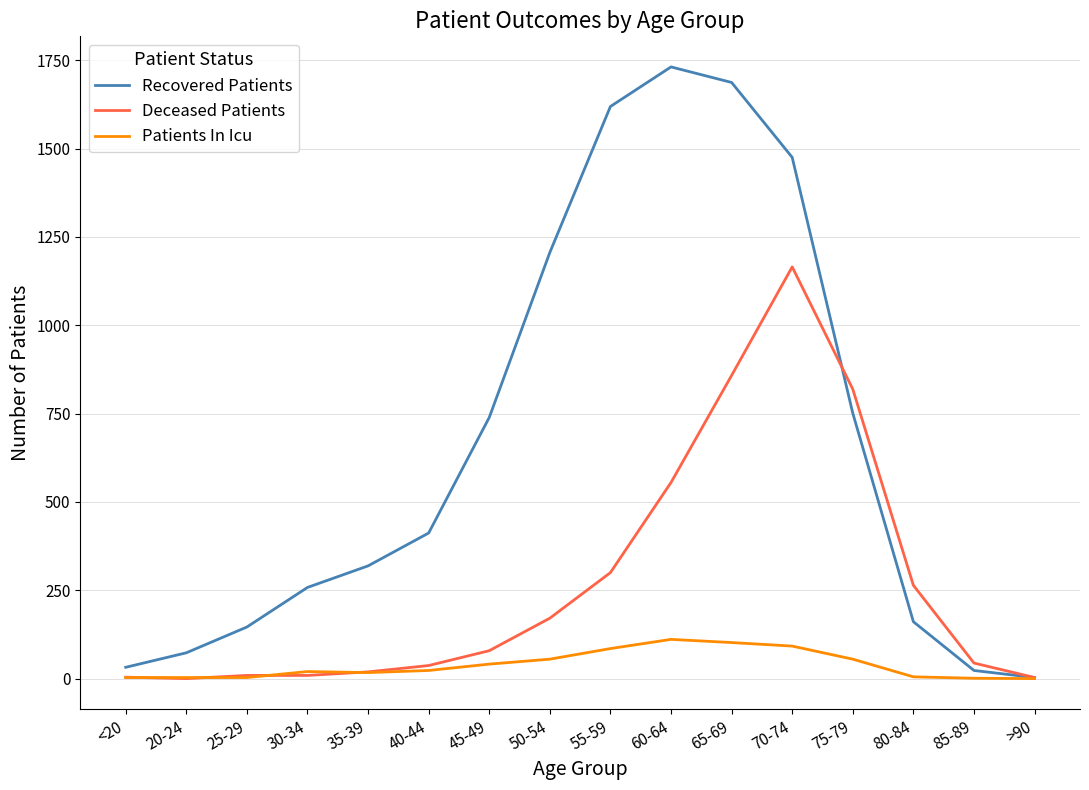

Which series has the largest total across all categories?

Recovered Patients